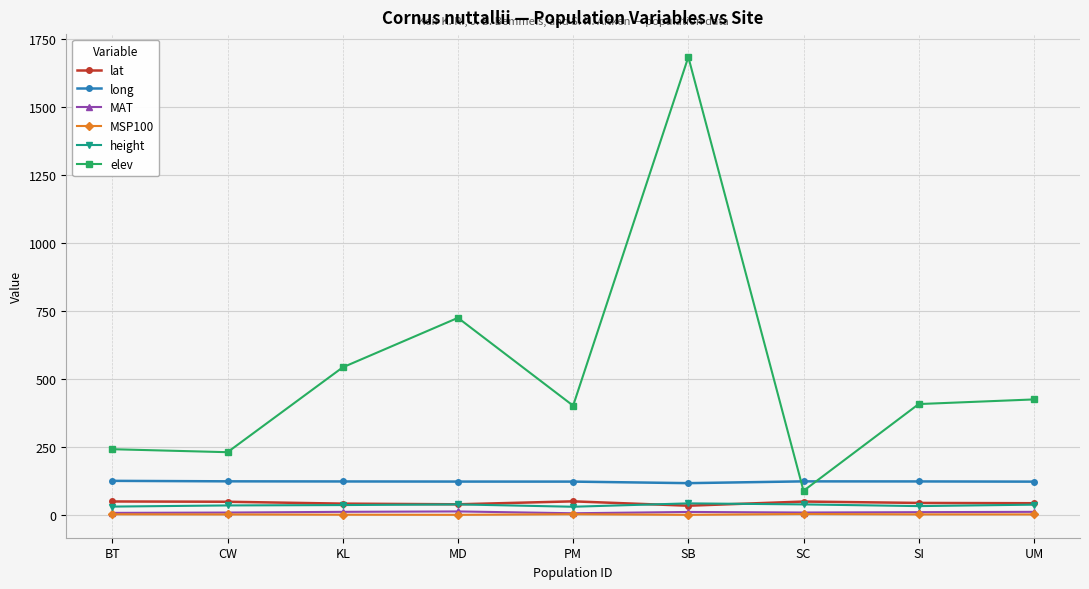

At which label does lat first exceed 44?

BT